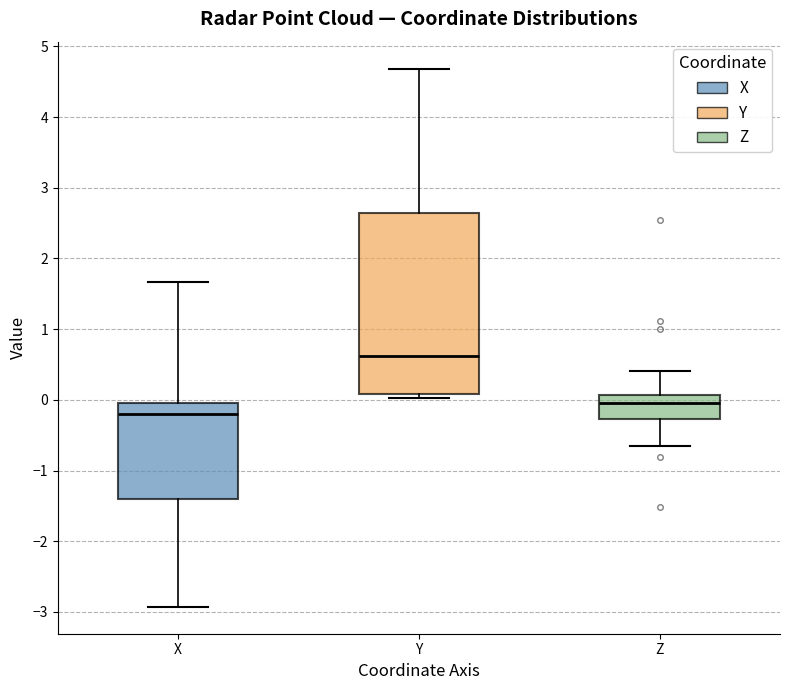

Reading left to right, transcribe this box plot: for each box, give where its median line is, the range the box spans, and where its two whiskers end, as read against the y-axis. The values are not printed on the chart, so give them approximately, as read against the axis.

X: median -0.2, box -1.4 to 0.0, whiskers -2.9 to 1.7
Y: median 0.6, box 0.1 to 2.6, whiskers 0.0 to 4.7
Z: median 0.0, box -0.3 to 0.1, whiskers -0.7 to 0.4